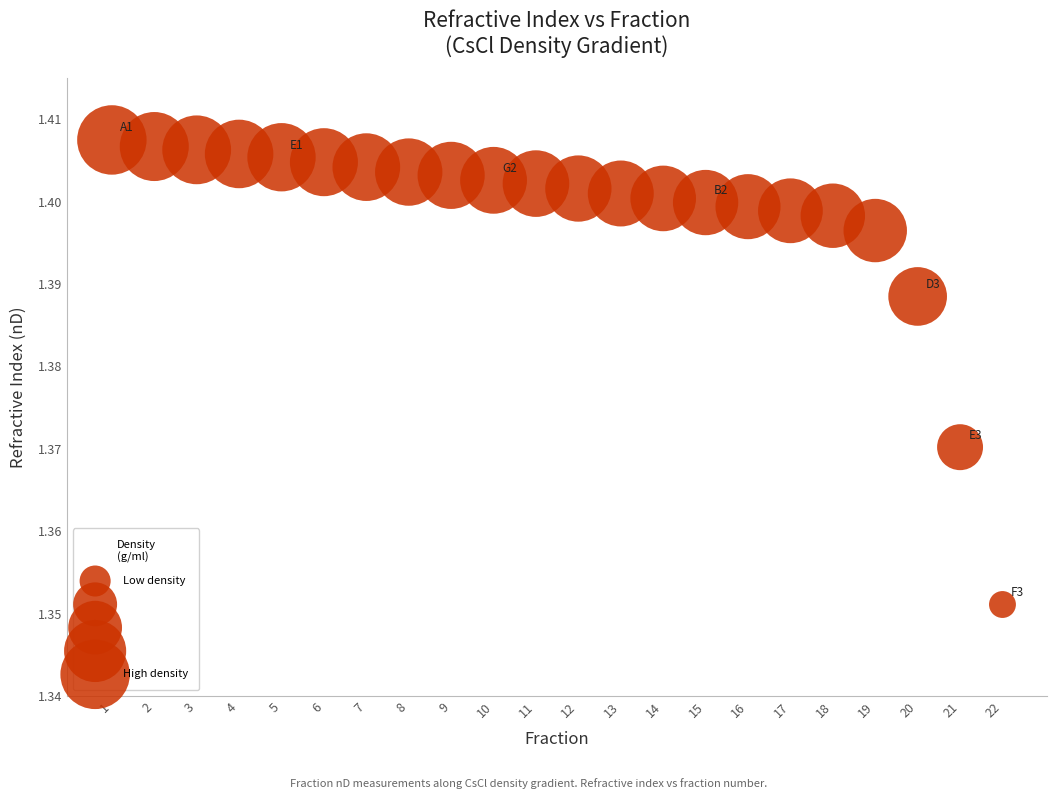

What is the range of X values (max minus min)?

21.0